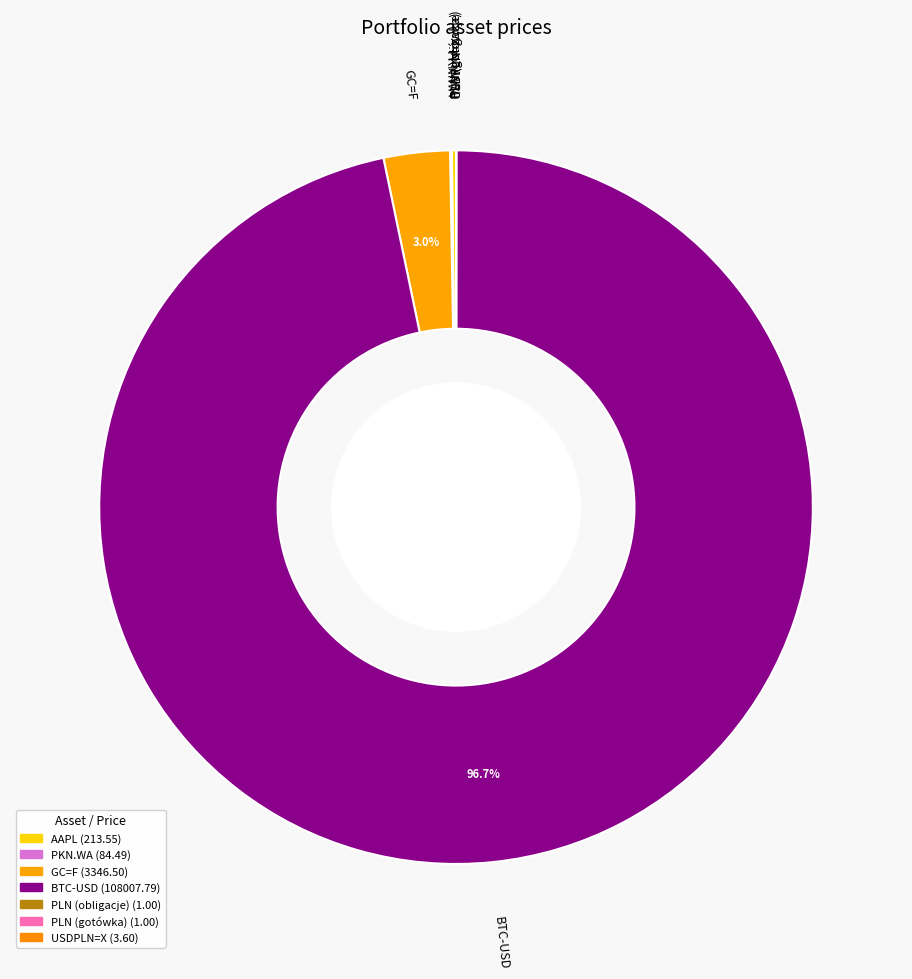

Does BTC-USD account for over 50% of the chart?

Yes